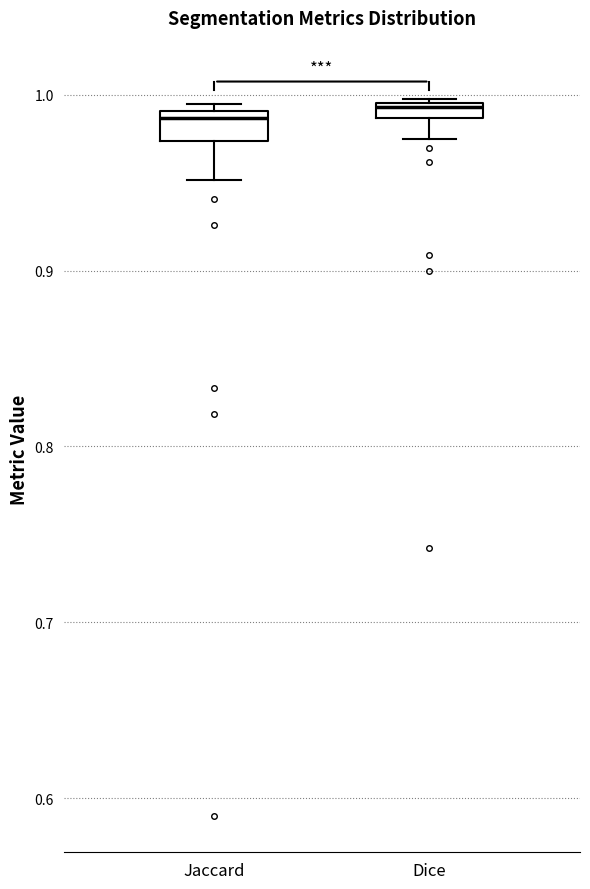

Where is the upper edge of the box for Dice on the y-axis? The values are not printed on the chart, so give them approximately, as read against the axis.

1.00